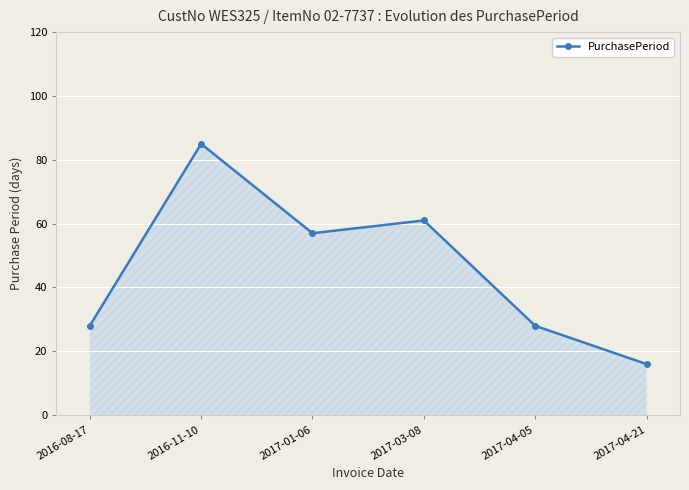

Does the chart display data point markers on the line(s)?

Yes